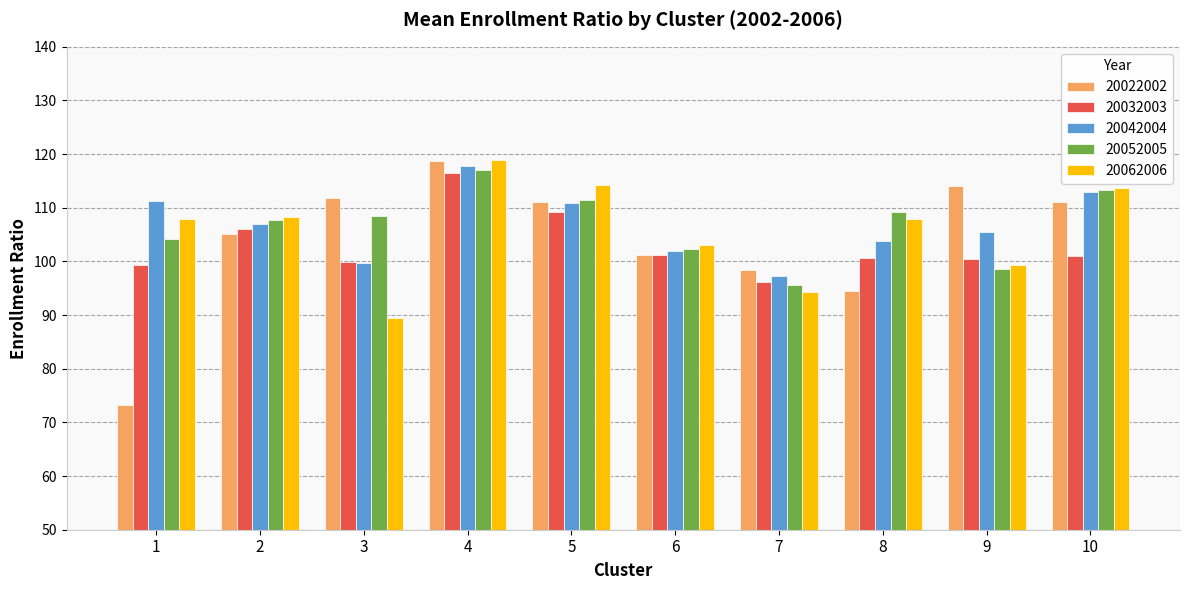

Are the bars horizontal?

No